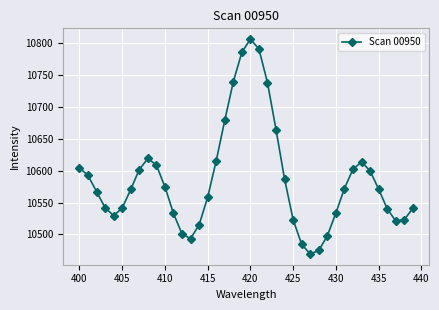

True or false: the data has more than 1 interior local peaks.

True